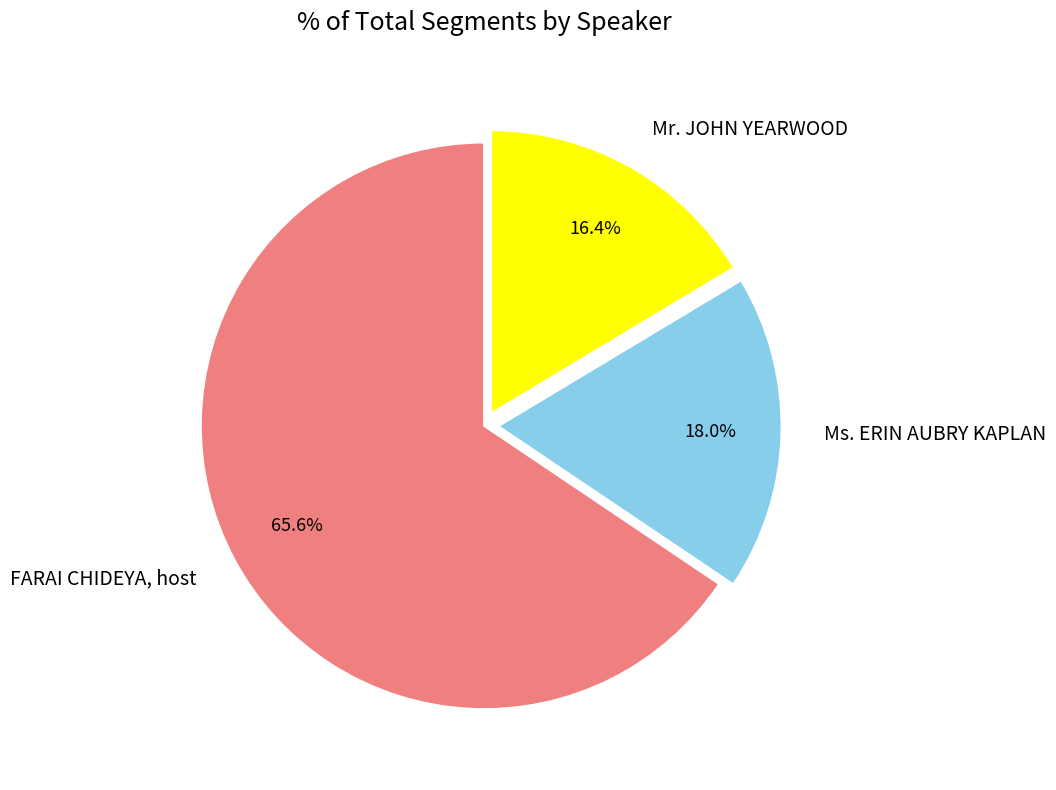

What percentage is the Ms. ERIN AUBRY KAPLAN slice, to the nearest percent?

18%